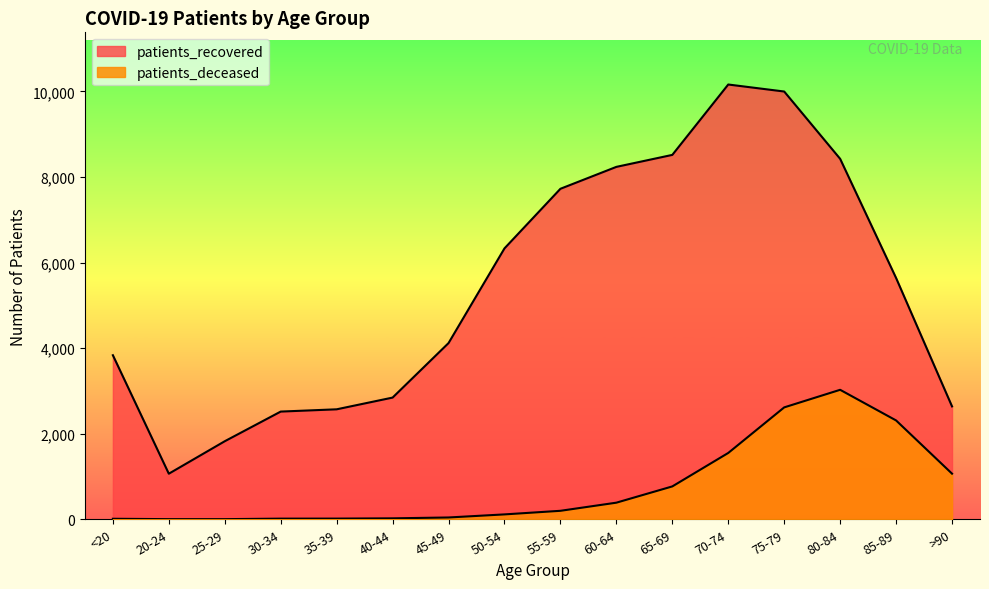

True or false: patients_deceased and patients_recovered cross at least once.

False